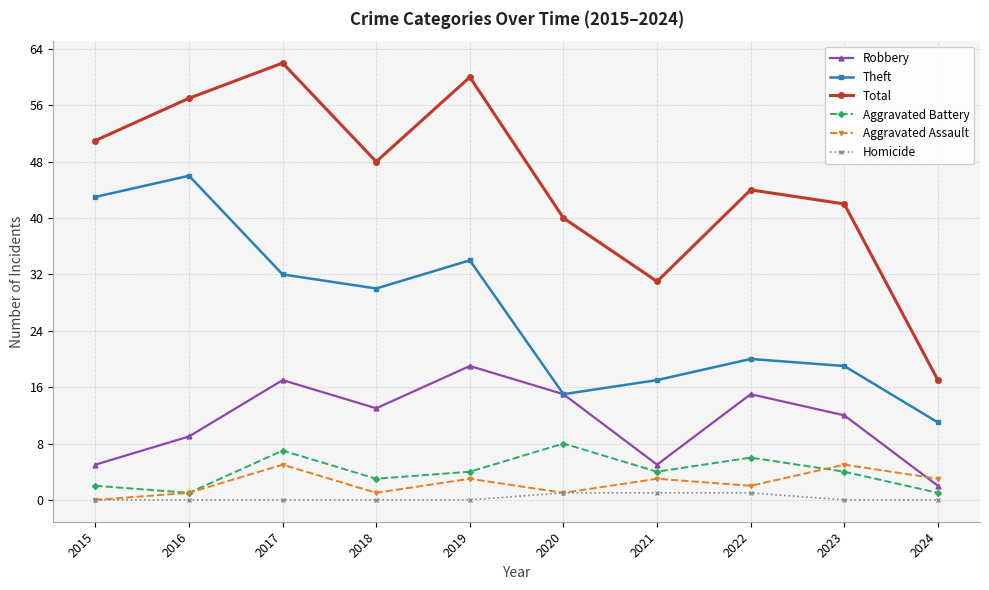

Which series has the largest total across all categories?

Total